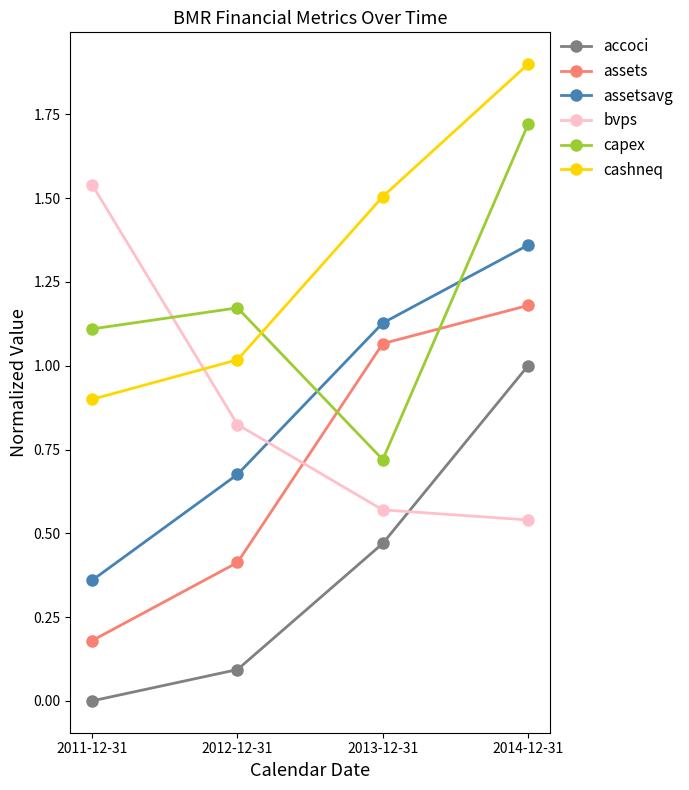

Between 2012-12-31 and 2014-12-31, which series saw the biggest shift?

accoci